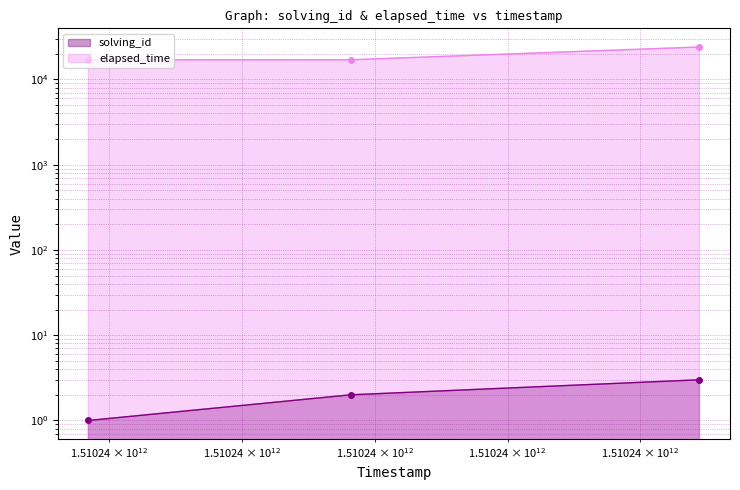

Count the solving_id values in the range 1 to 3.

3